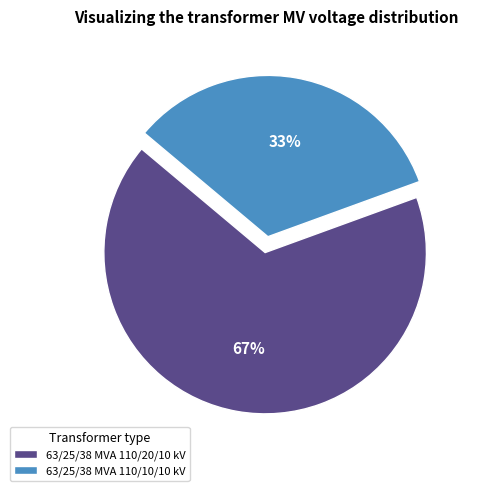

What is the majority slice?

63/25/38 MVA 110/20/10 kV